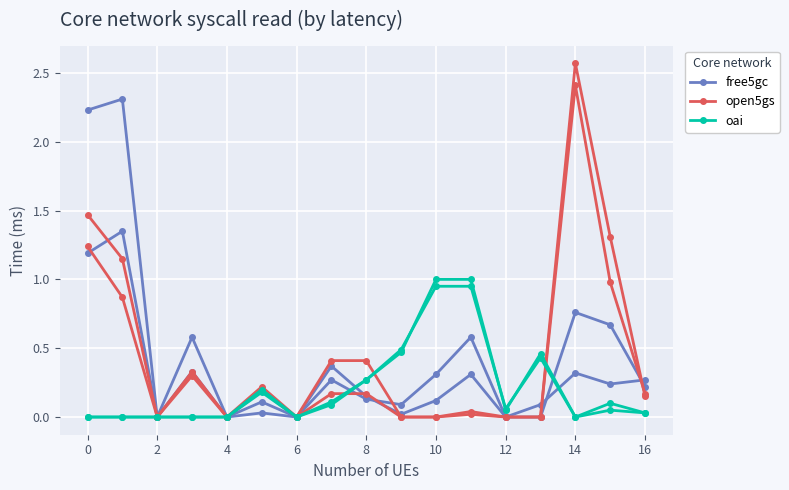

What is the total value across all series at 16?

0.6